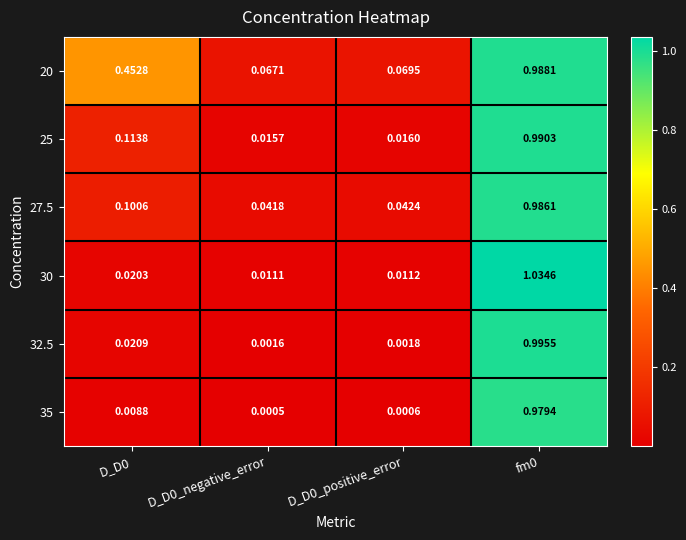

Is the value of 32.5 at D_D0_negative_error greater than the value of 20 at D_D0?

No